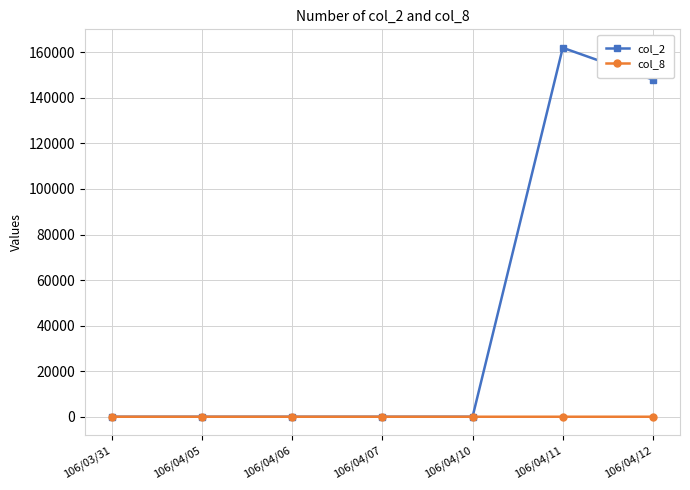

What is the sum of all col_8 values?

5